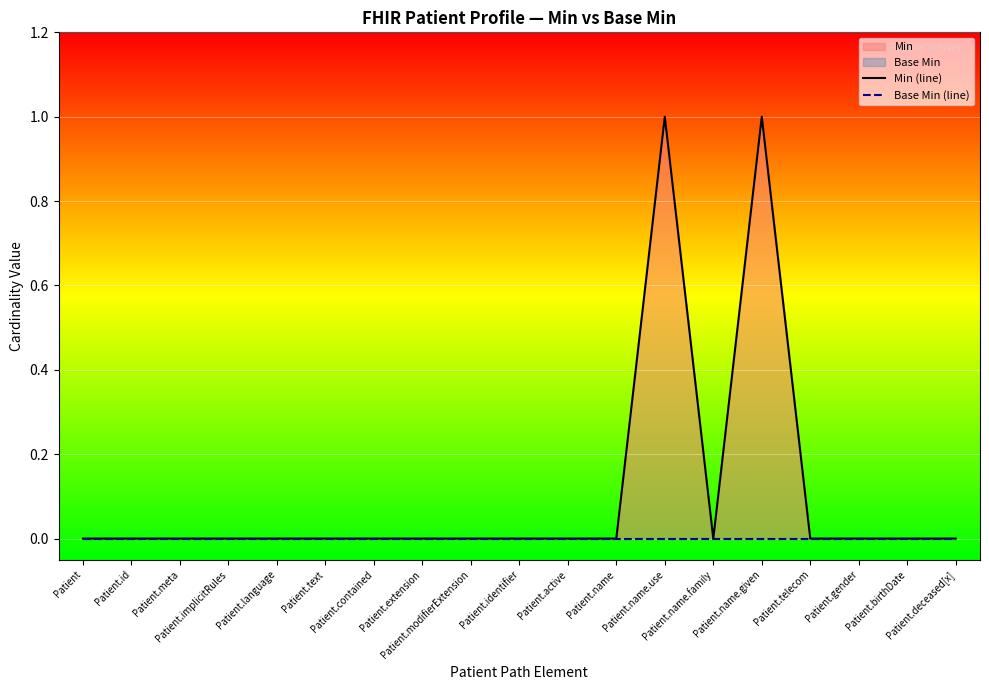

At which category does the chart reach its peak across all series?

Patient.name.use